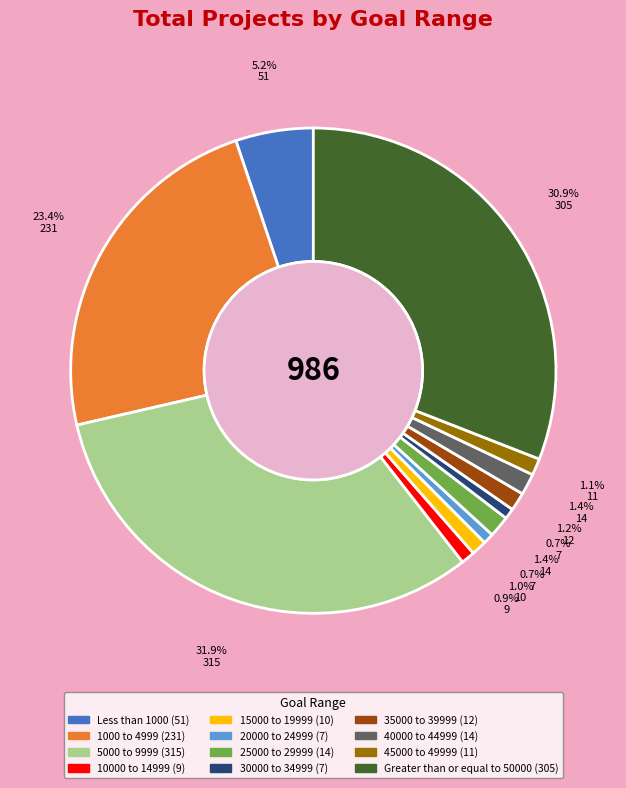

True or false: 45000 to 49999 accounts for 1% of the total.

True